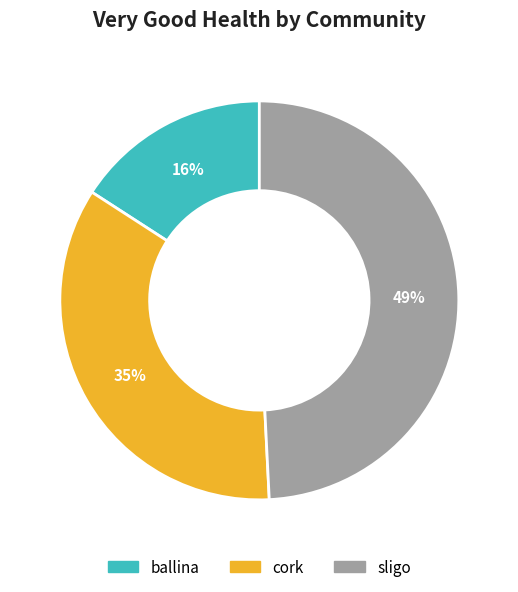

Between sligo and ballina, which is larger?

sligo